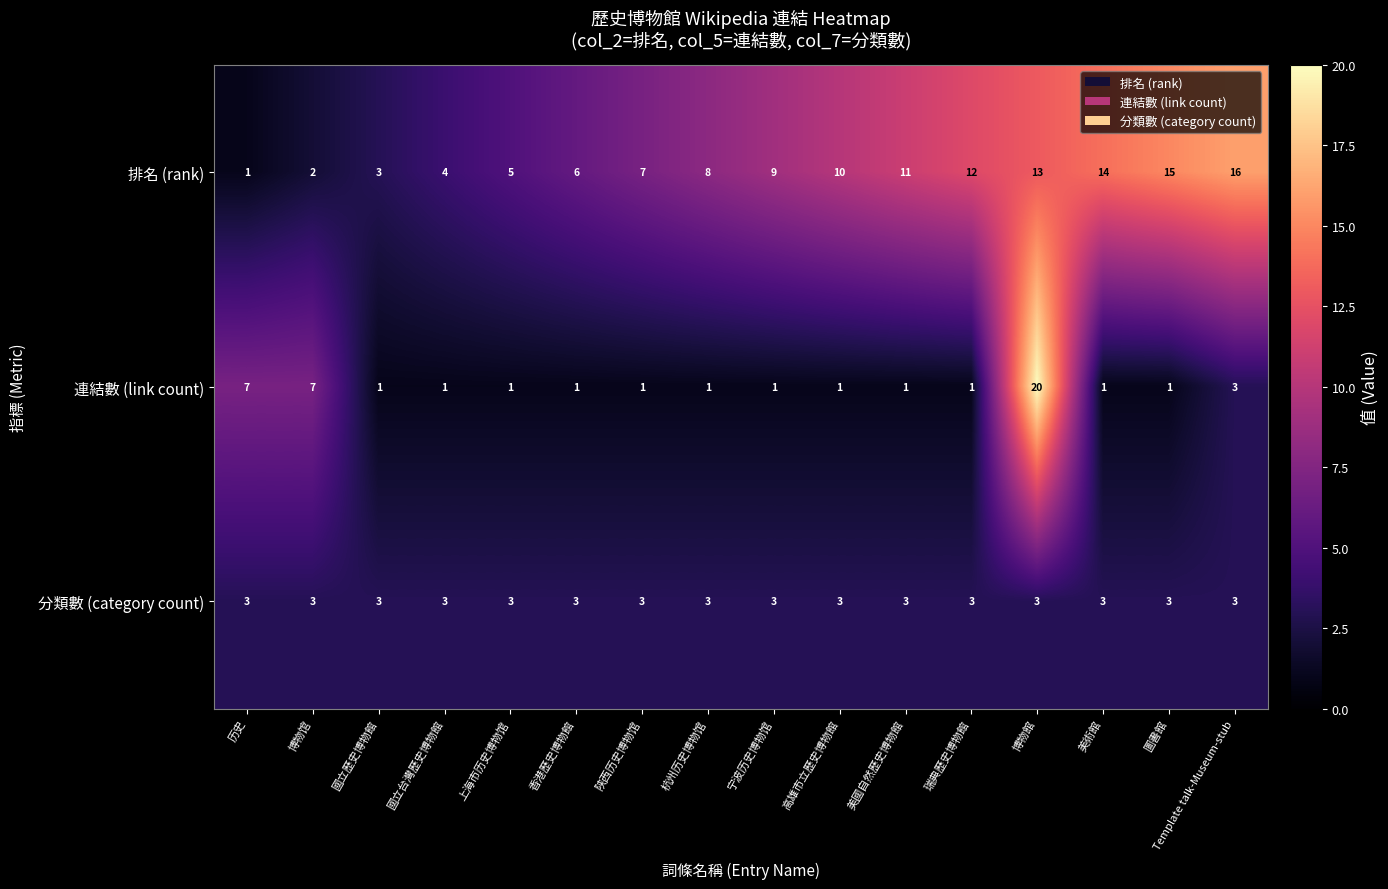

How many 連結數 (link count) values are between 1 and 3?

13